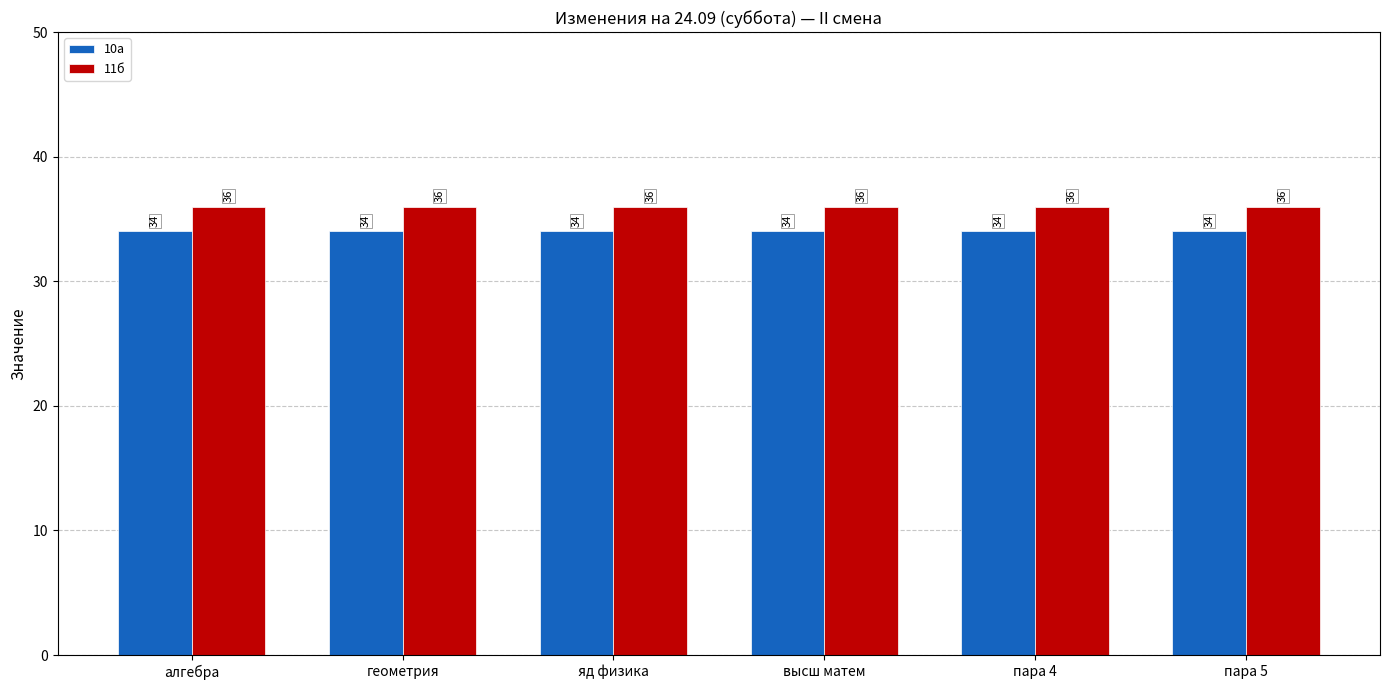

At how many categories does at least one series exceed 35?

6